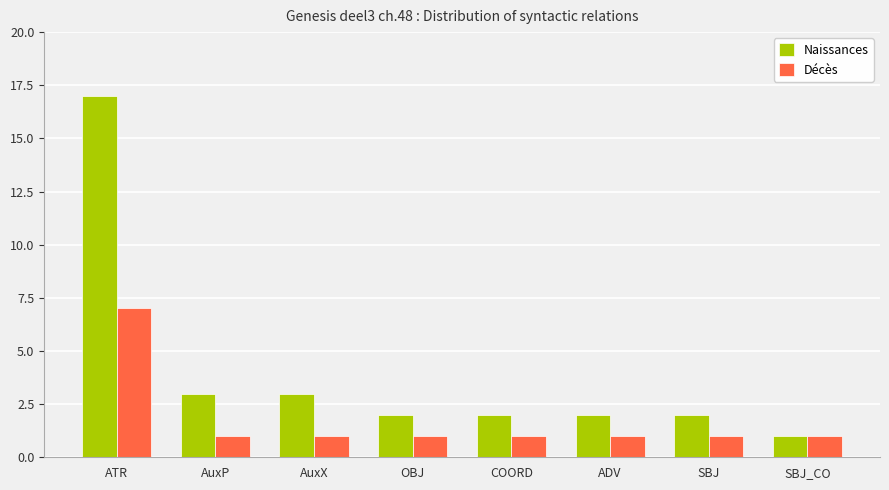

What position from the left is AuxX?

3